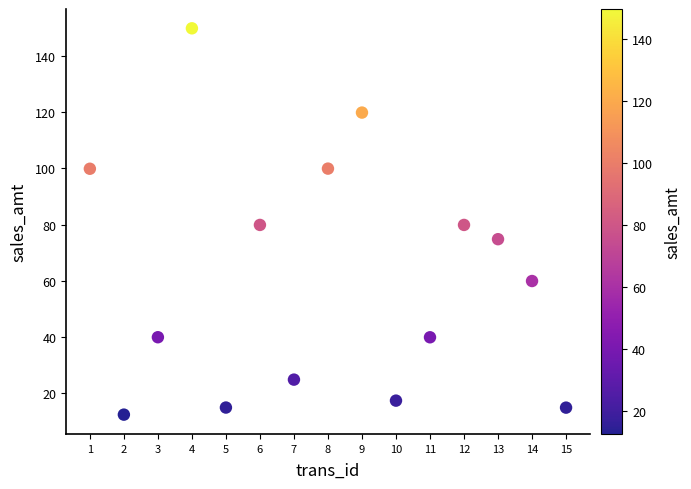

What is the range of X values (max minus min)?

14.0